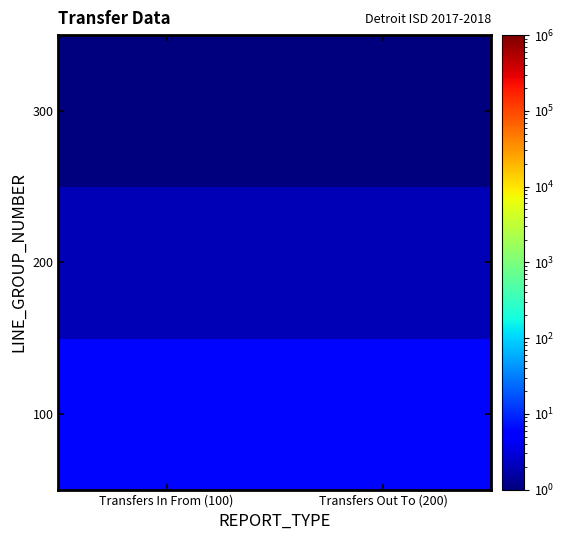

At Transfers In From (100), list the series in order from largest to smallest.

100, 200, 300